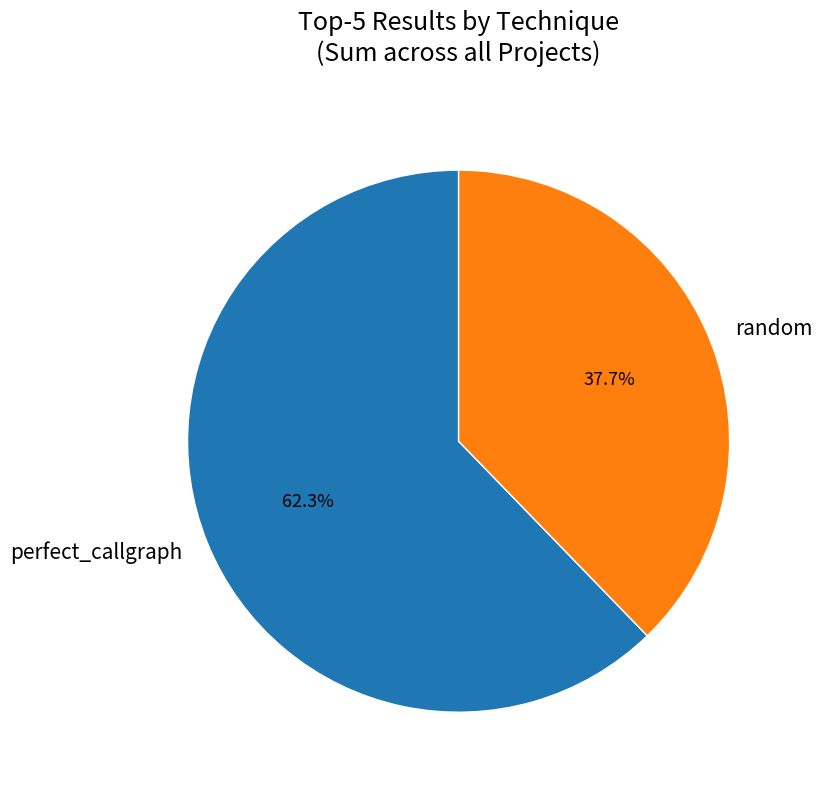

How much of the chart is everything except perfect_callgraph?

37.7%